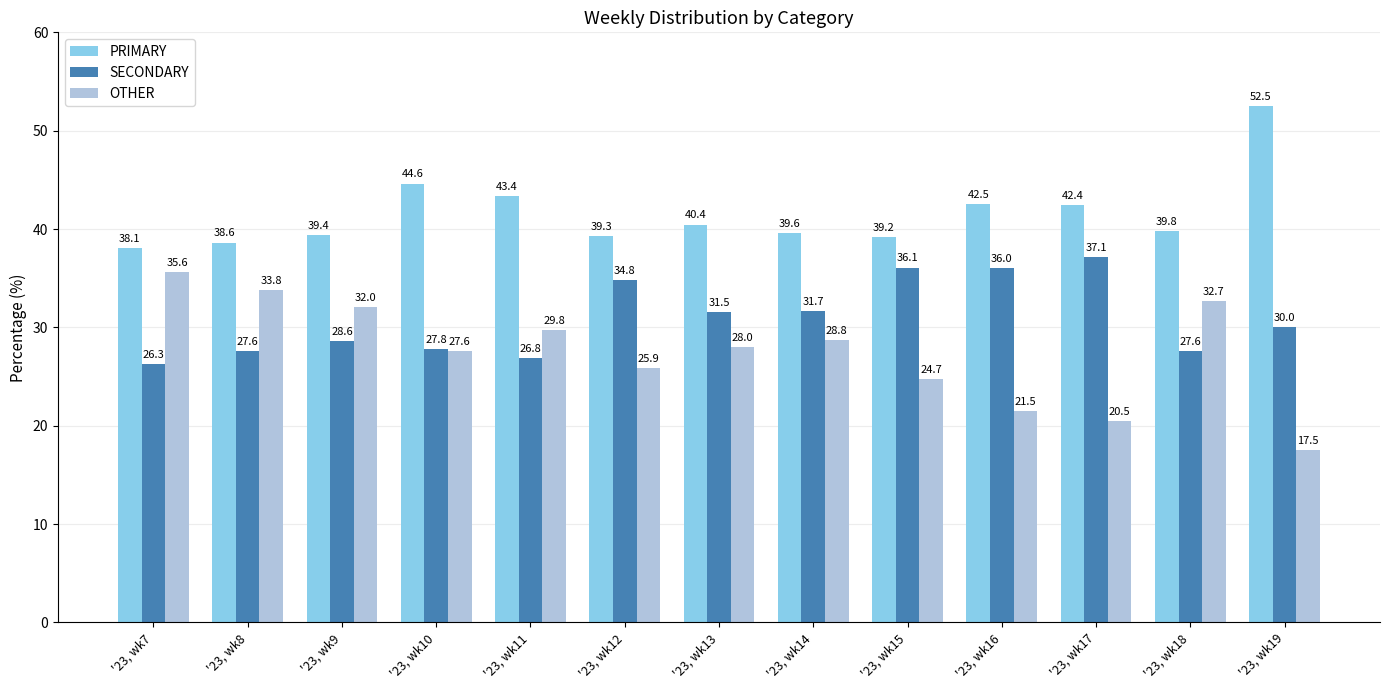

How many bars are there in total?

39